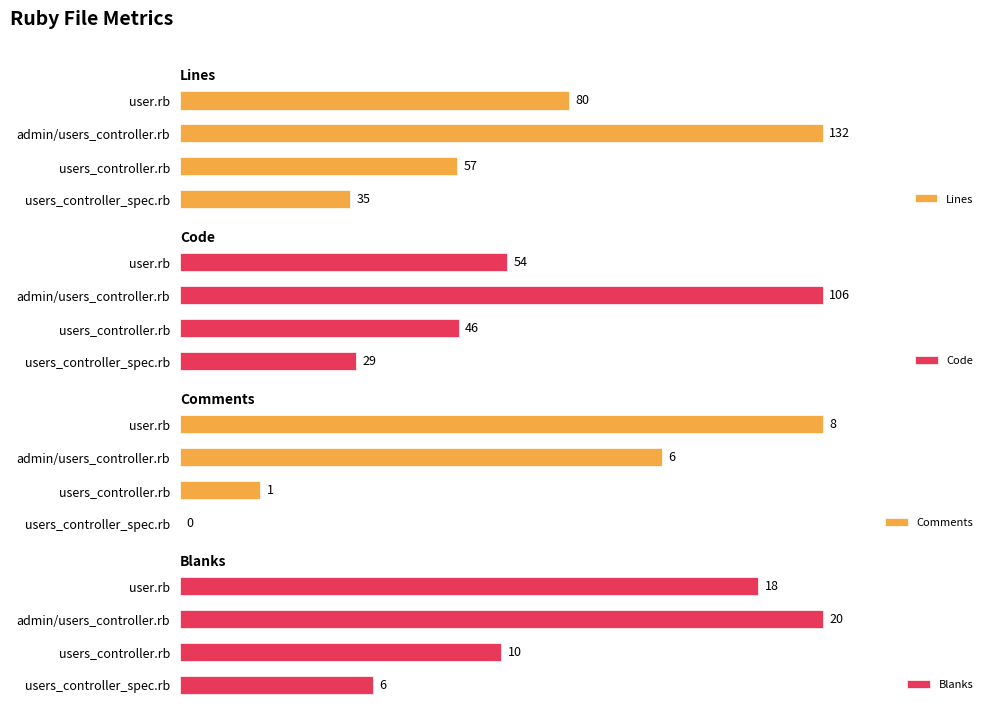

What is the average value of the Lines series?

76